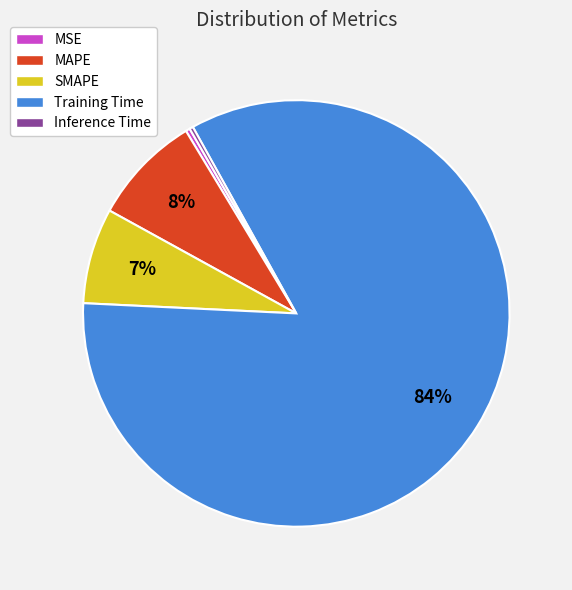

Which slice is the largest?

Training Time